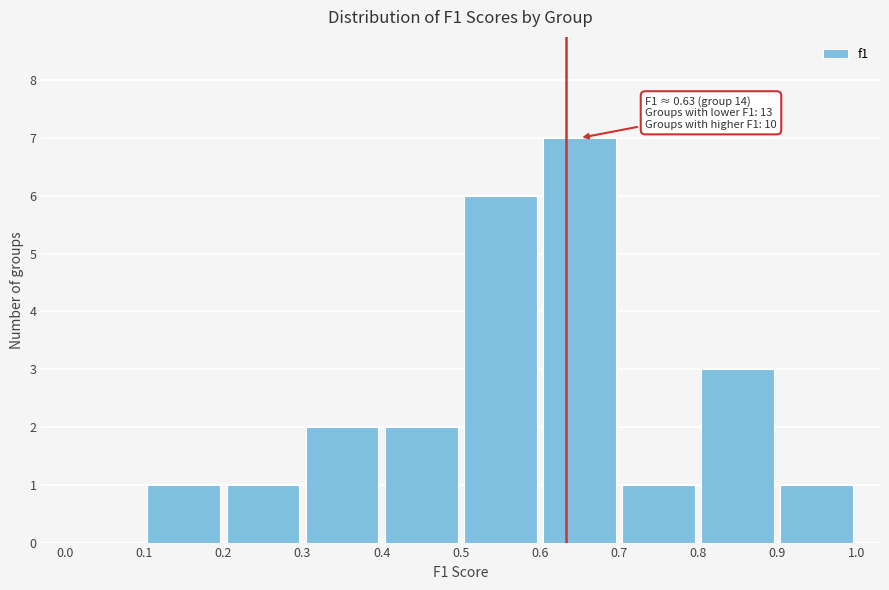

Which range on the x-axis has the tallest bar?

0.6 to 0.7